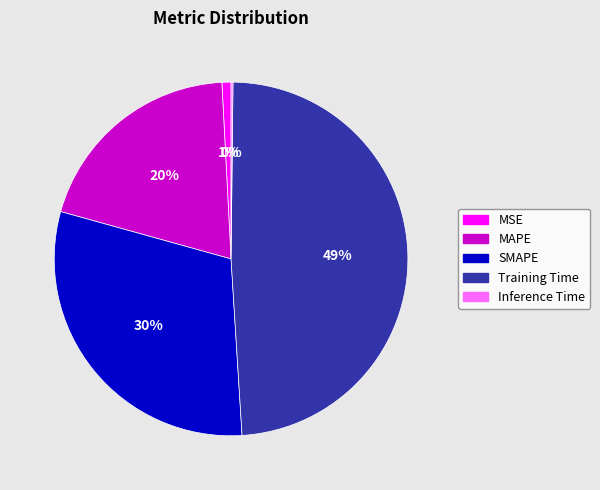

To the nearest percent, what is the average slice percentage?

20%